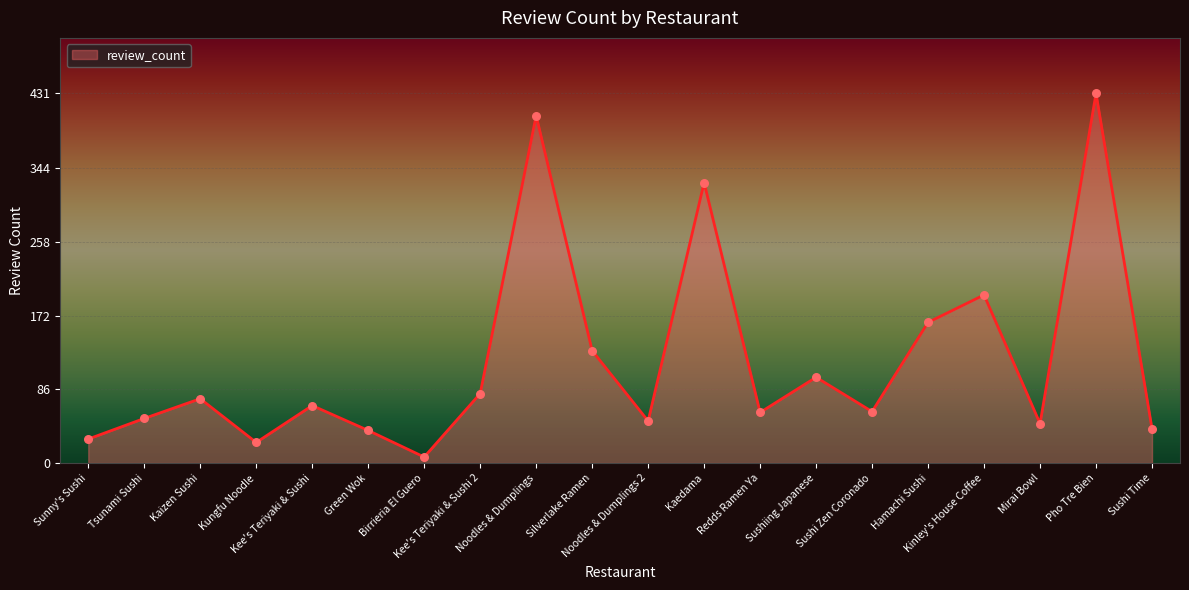

Between Pho Tre Bien and Kinley's House Coffee, which is larger?

Pho Tre Bien